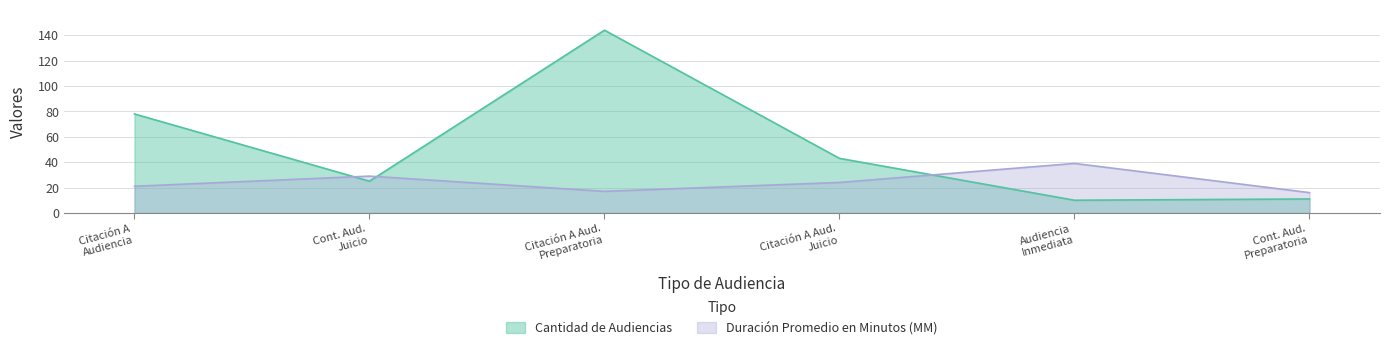

Reading left to right, transcribe all the data shown in this chart.

Duración Promedio en Minutos (MM): 21	29	17	24	39	16
Cantidad de Audiencias: 78	25	144	43	10	11